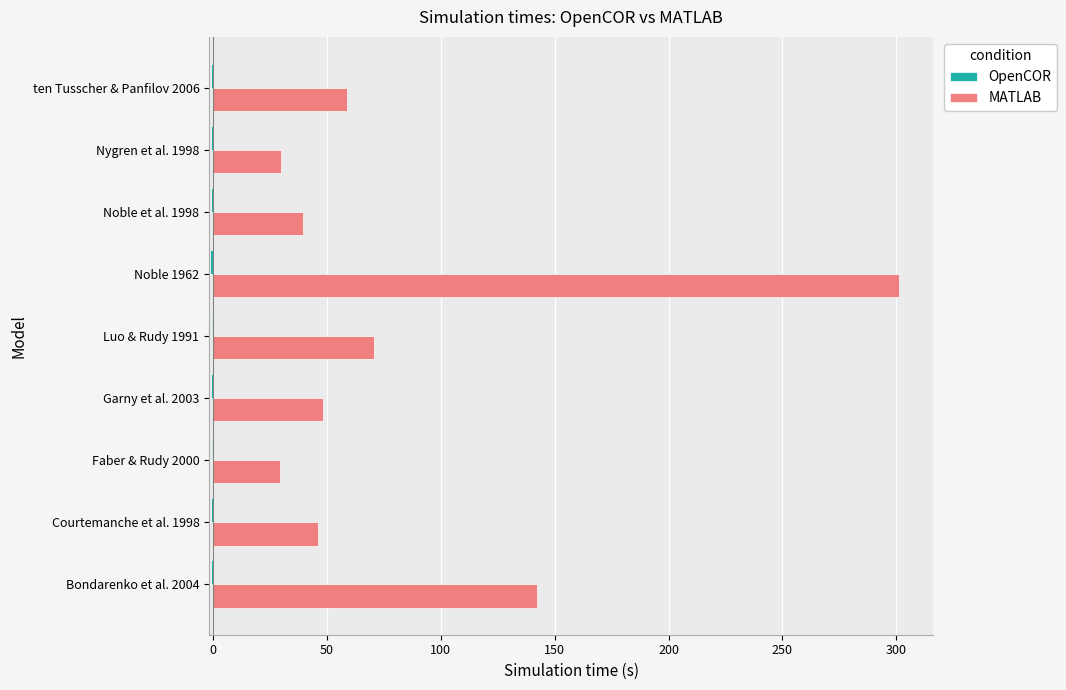

What is the sum of all MATLAB values?

765.5